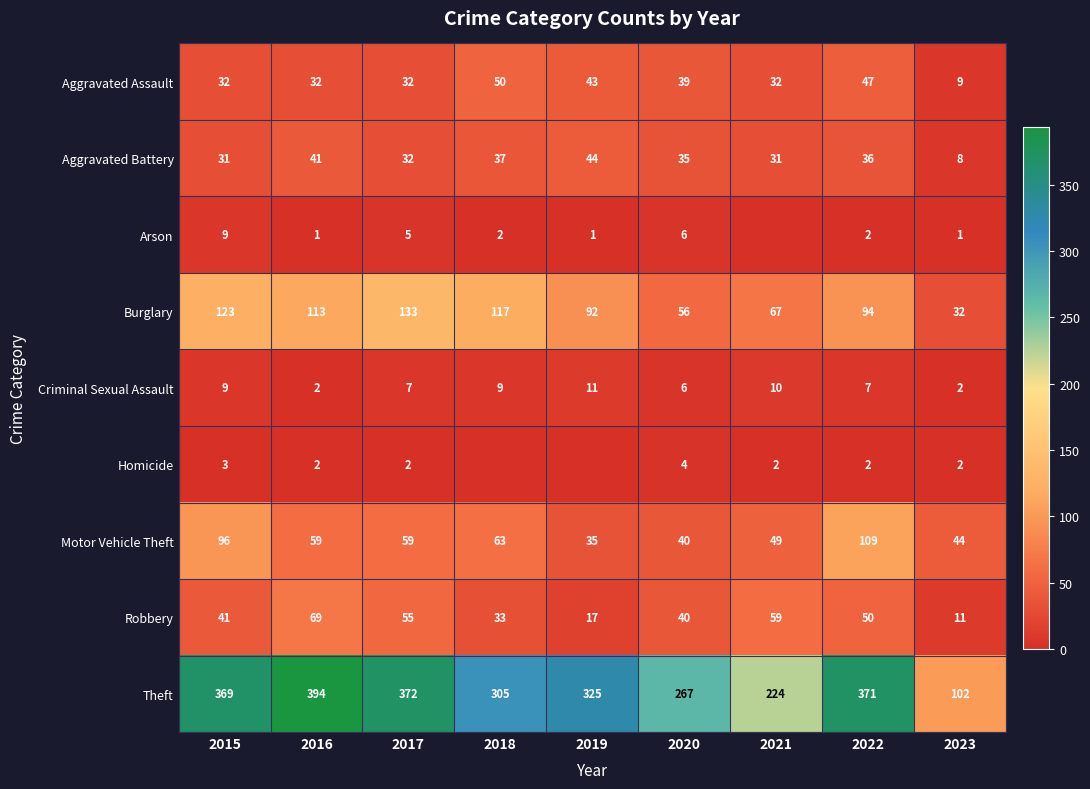

What is the minimum value for Robbery?

11